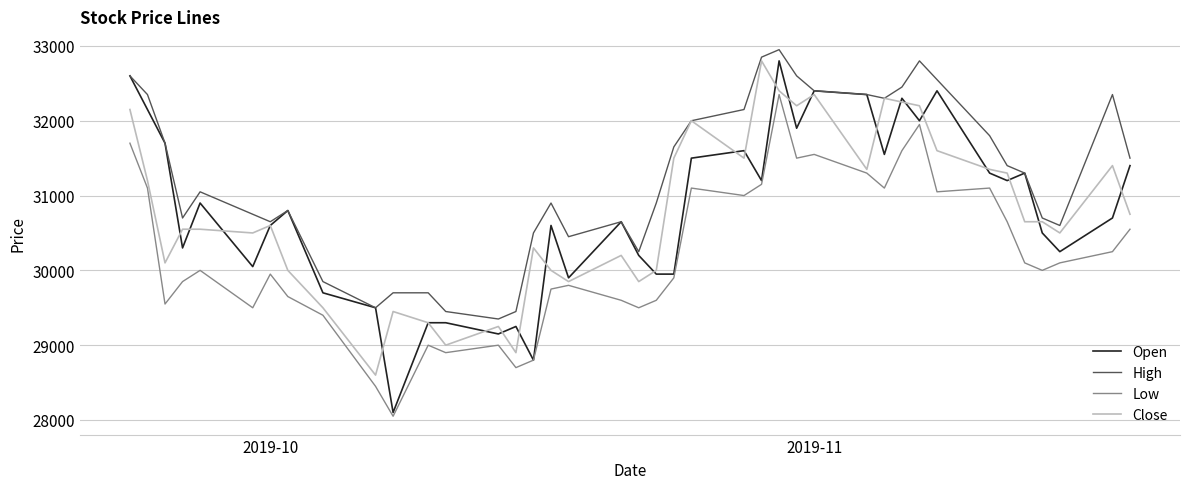

What is the highest value of the Close series?

32800